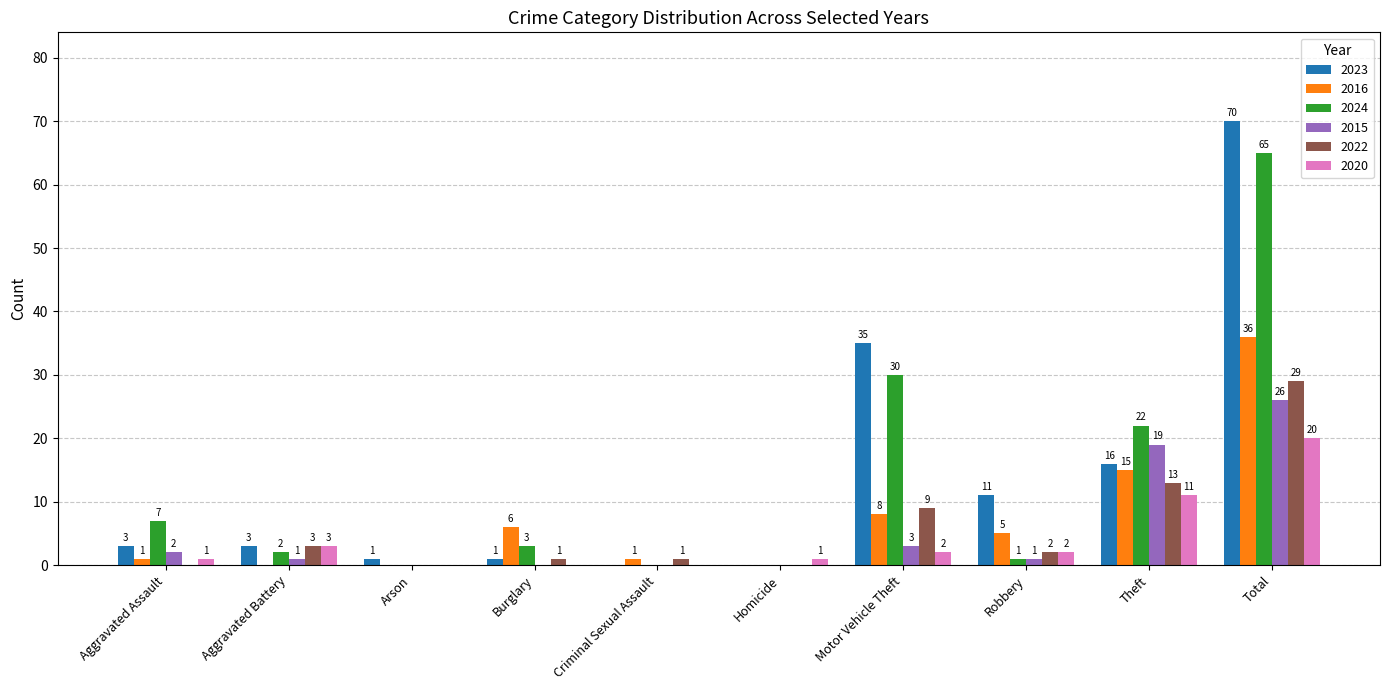

What is the sum of all 2022 values?

58